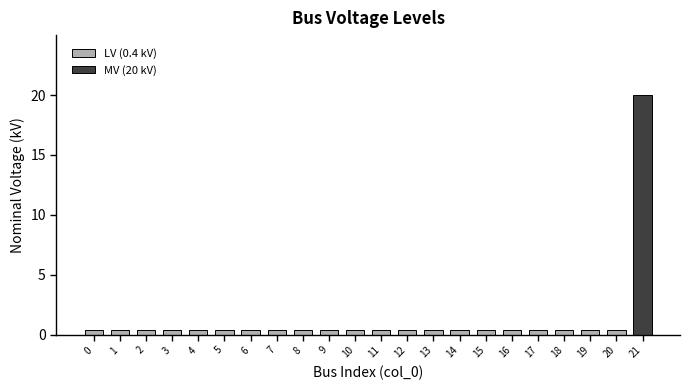

List the labels in order of value, largest first.

21, 0, 1, 2, 3, 4, 5, 6, 7, 8, 9, 10, 11, 12, 13, 14, 15, 16, 17, 18, 19, 20